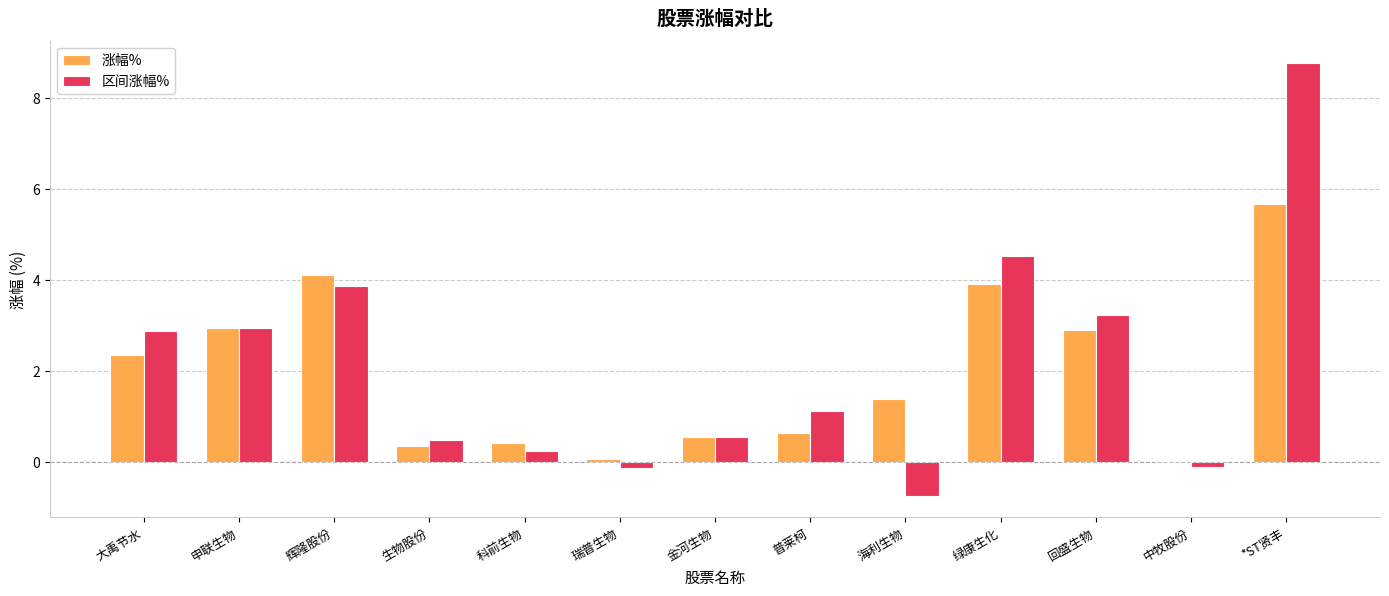

What value does the 涨幅% series have at 申联生物?

2.9